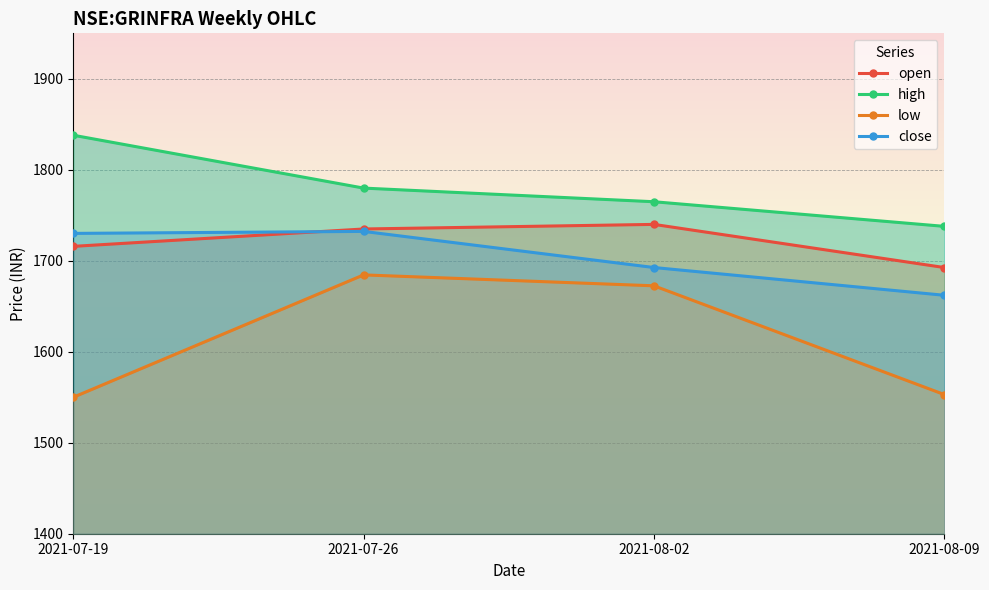

The value of high at 2021-08-09 is 2906.6. True or false?

False